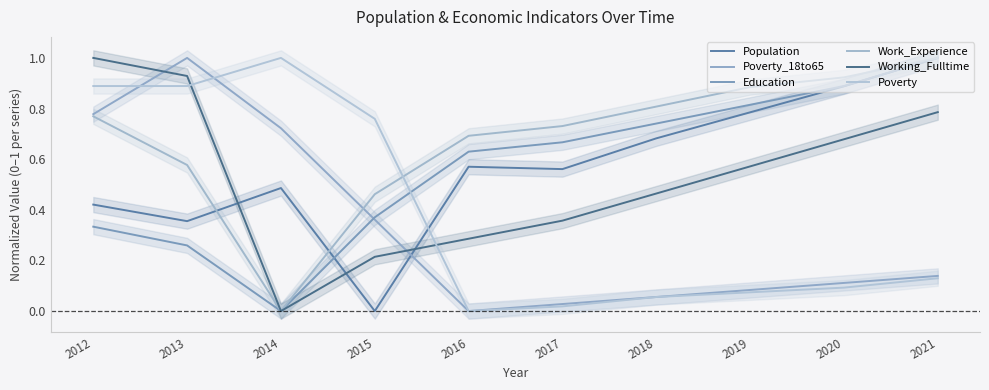

Where do Poverty and Working_Fulltime first cross each other?

2013 and 2014